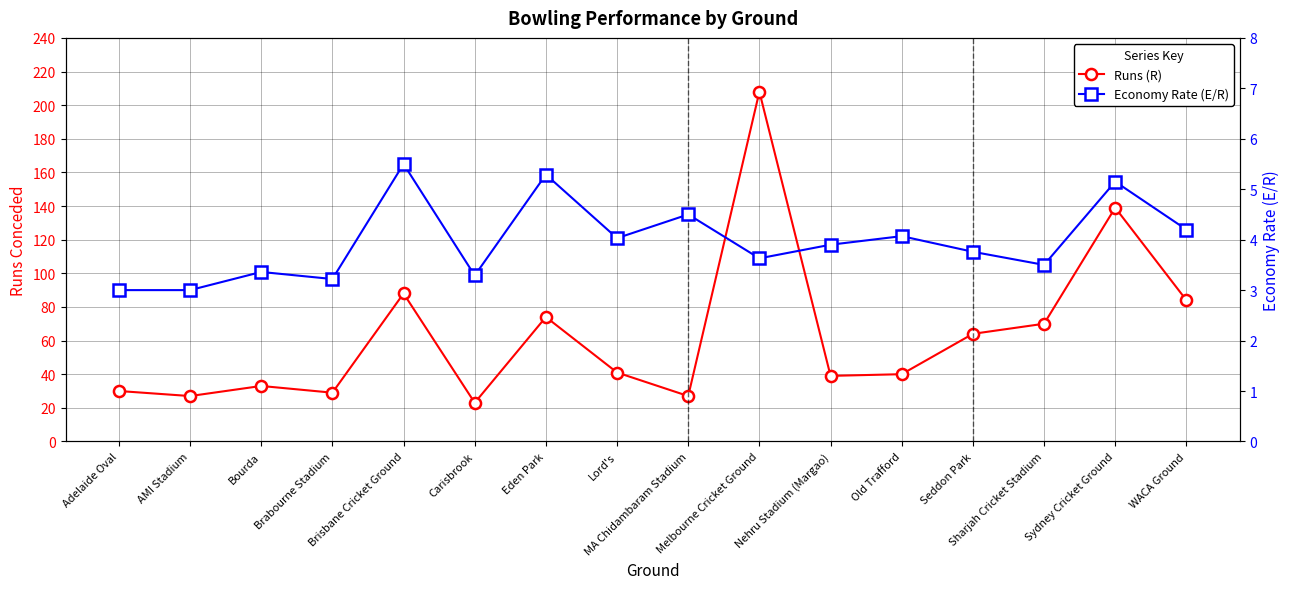

What is the label of the 9th point from the left?

MA Chidambaram Stadium